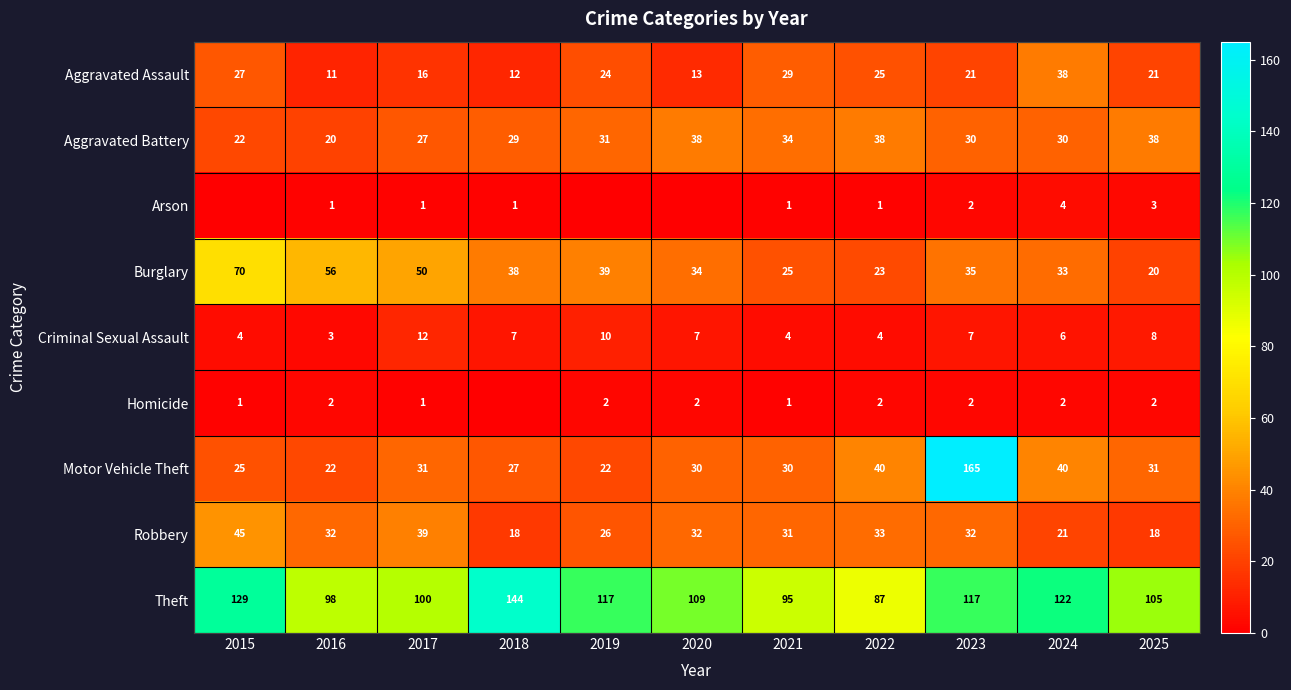

Where does the Robbery series first go above 32?

2015